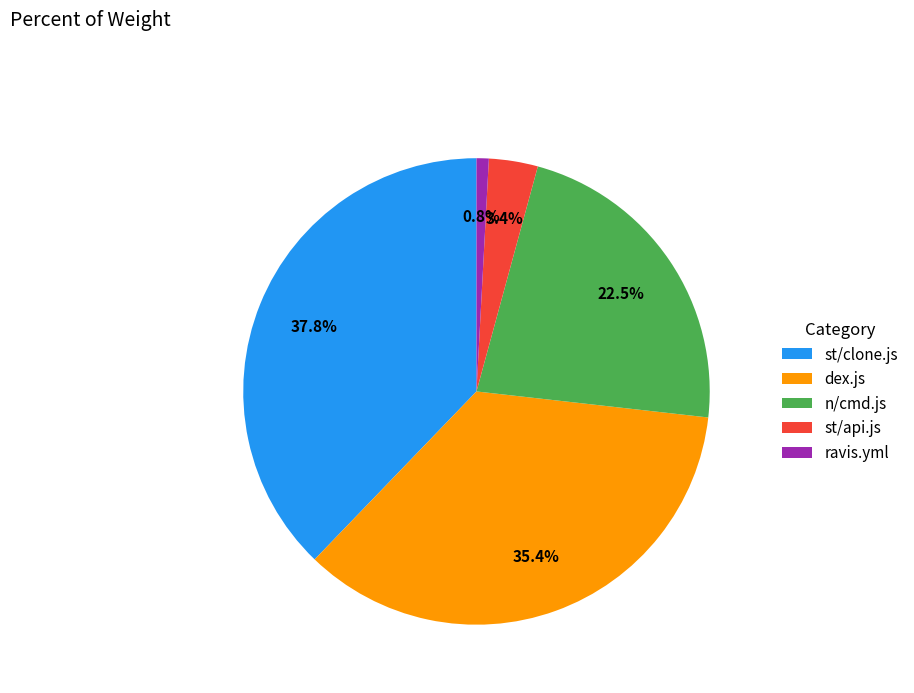

What percentage is the st/clone.js slice, to the nearest percent?

38%